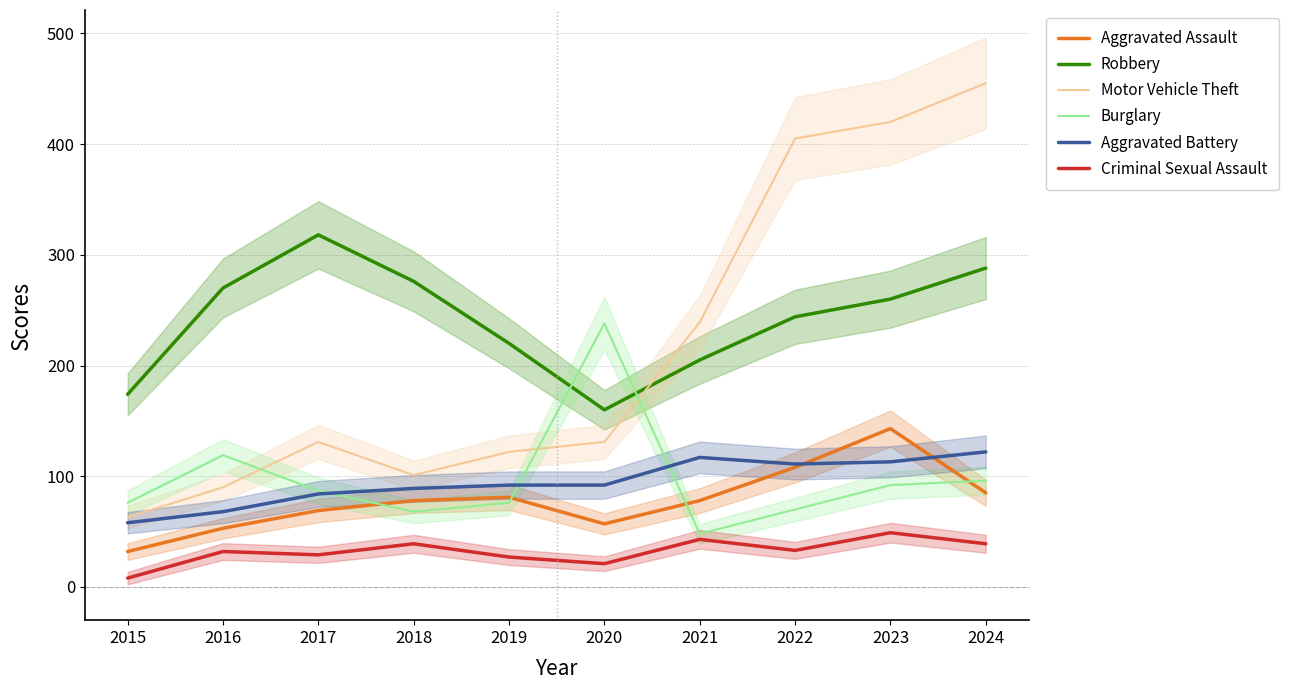

How many values in the Burglary series exceed 87?

4